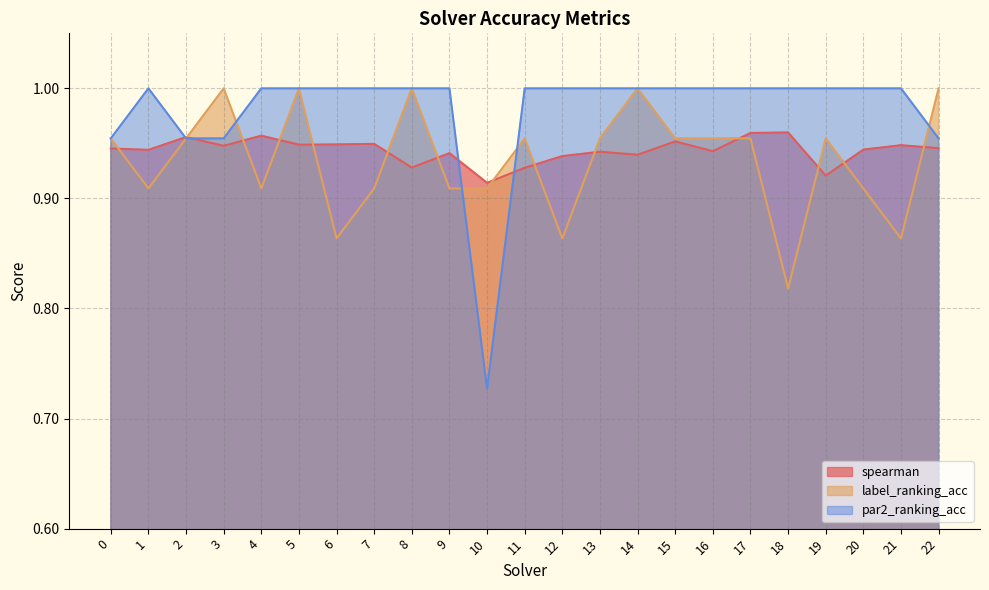

True or false: label_ranking_acc and spearman cross at least once.

True